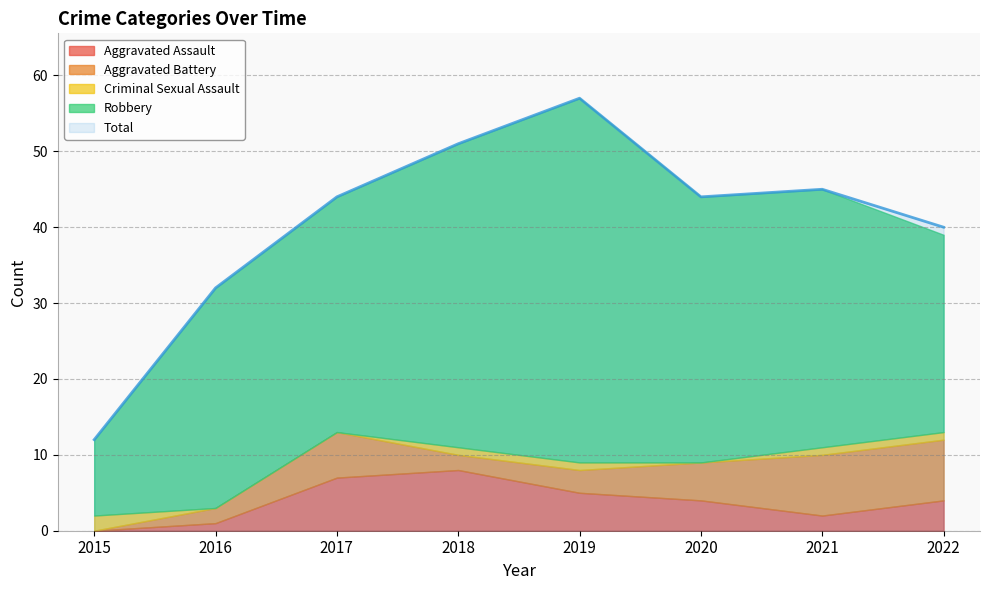

Reading right to left, what are all the values shown in this chart?

Aggravated Assault: 4	2	4	5	8	7	1	0
Aggravated Battery: 8	8	5	3	2	6	2	0
Criminal Sexual Assault: 1	1	0	1	1	0	0	2
Robbery: 26	34	35	48	40	31	29	10
Total: 40	45	44	57	51	44	32	12